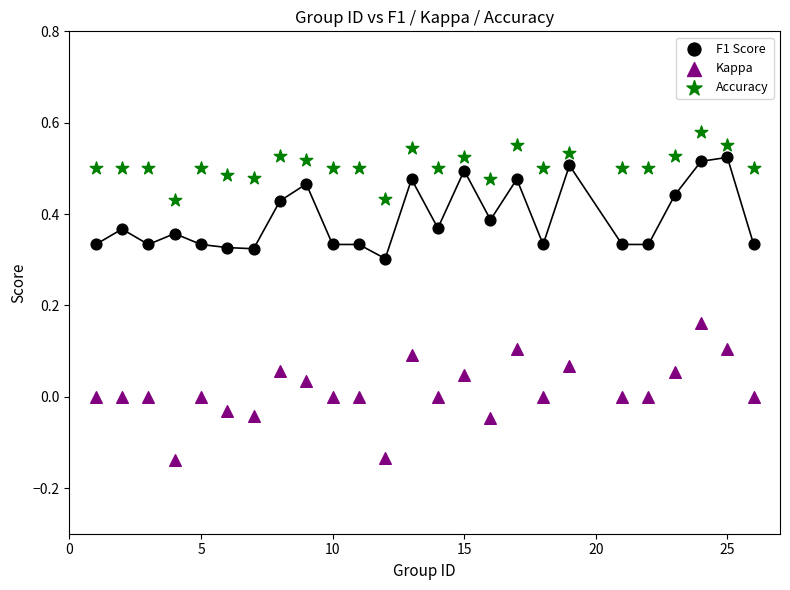

Which series reaches the minimum Y coordinate?

Kappa